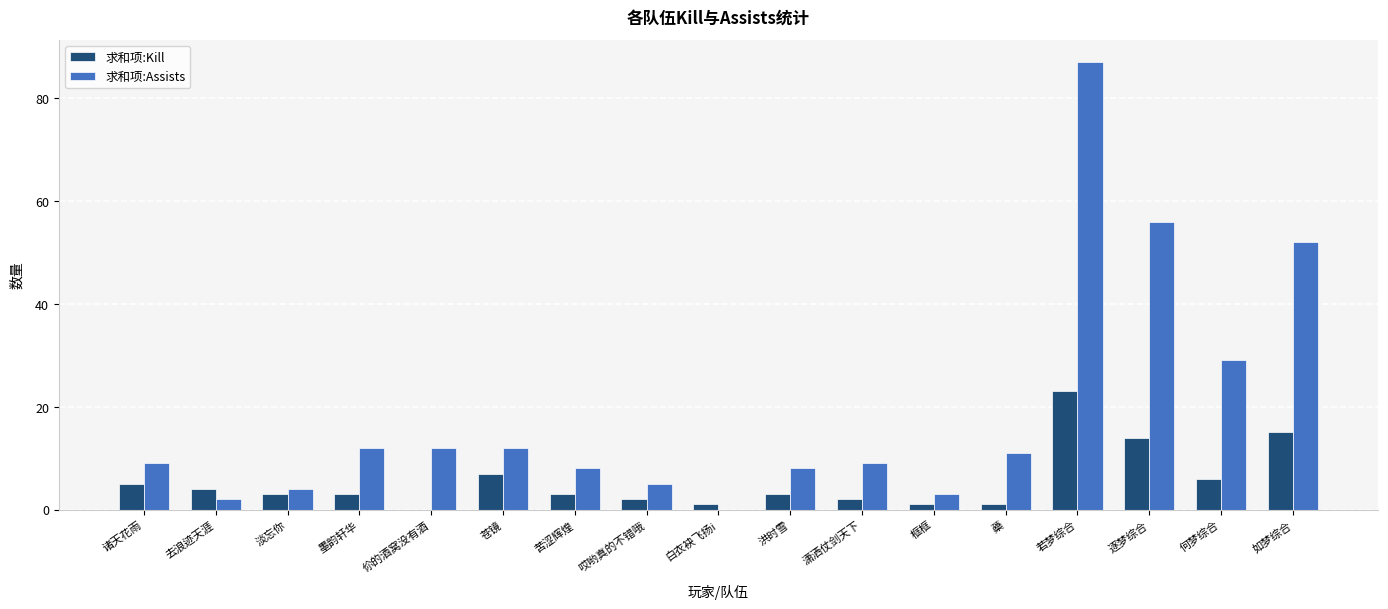

Which series has the largest total across all categories?

求和项:Assists